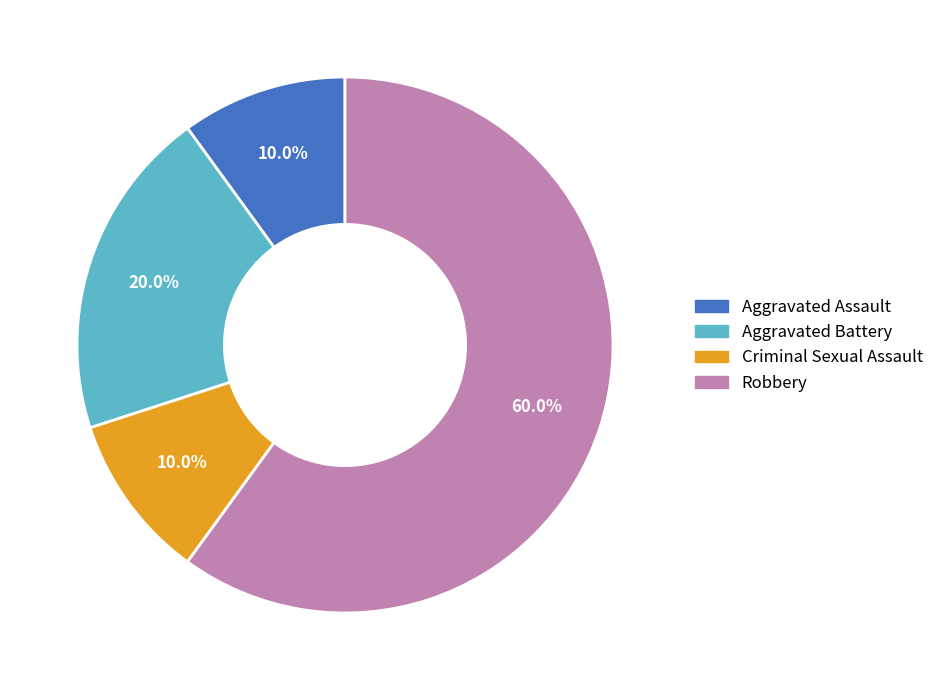

Which slice represents more than half of the pie?

Robbery